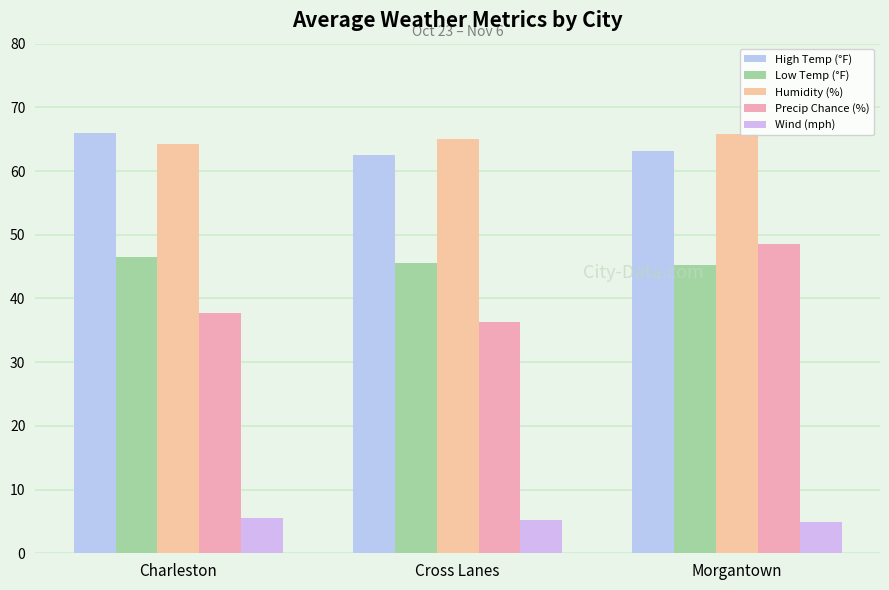

How many series are shown in this chart?

5